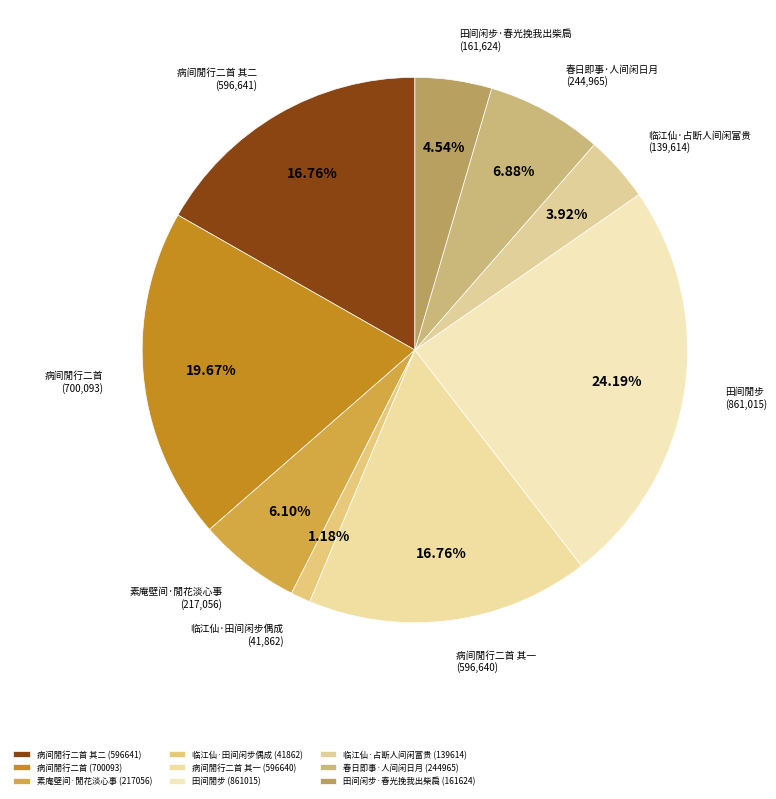

To the nearest percent, what is the average slice percentage?

11%